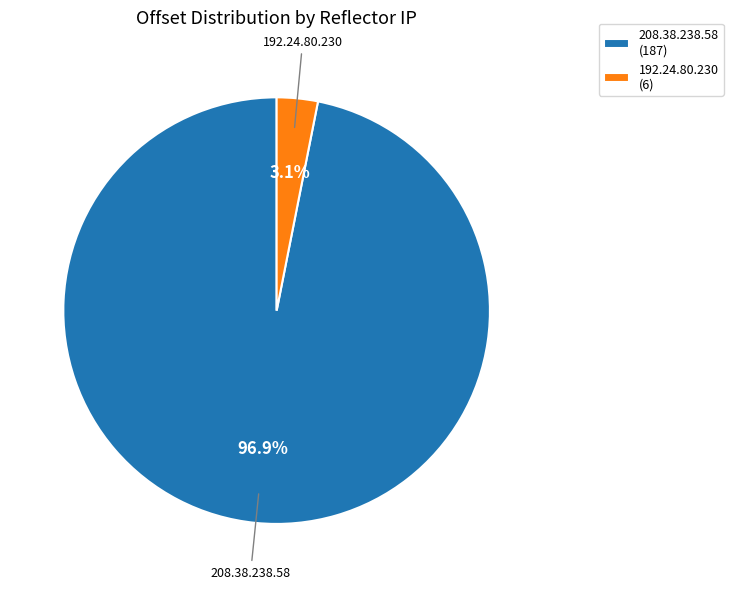

The 208.38.238.58 slice represents 97% of the pie. True or false?

True